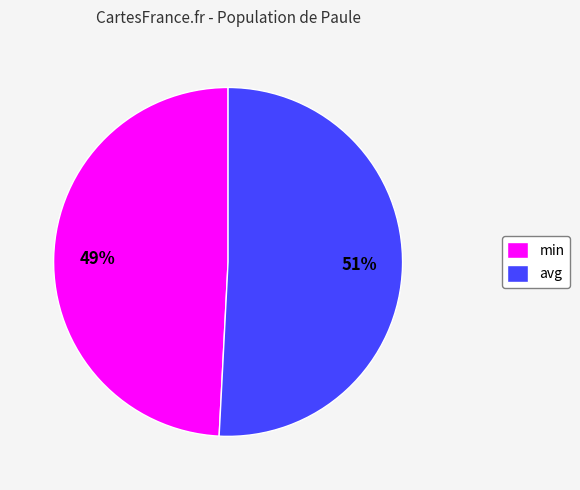

Is there a majority slice in this chart?

Yes